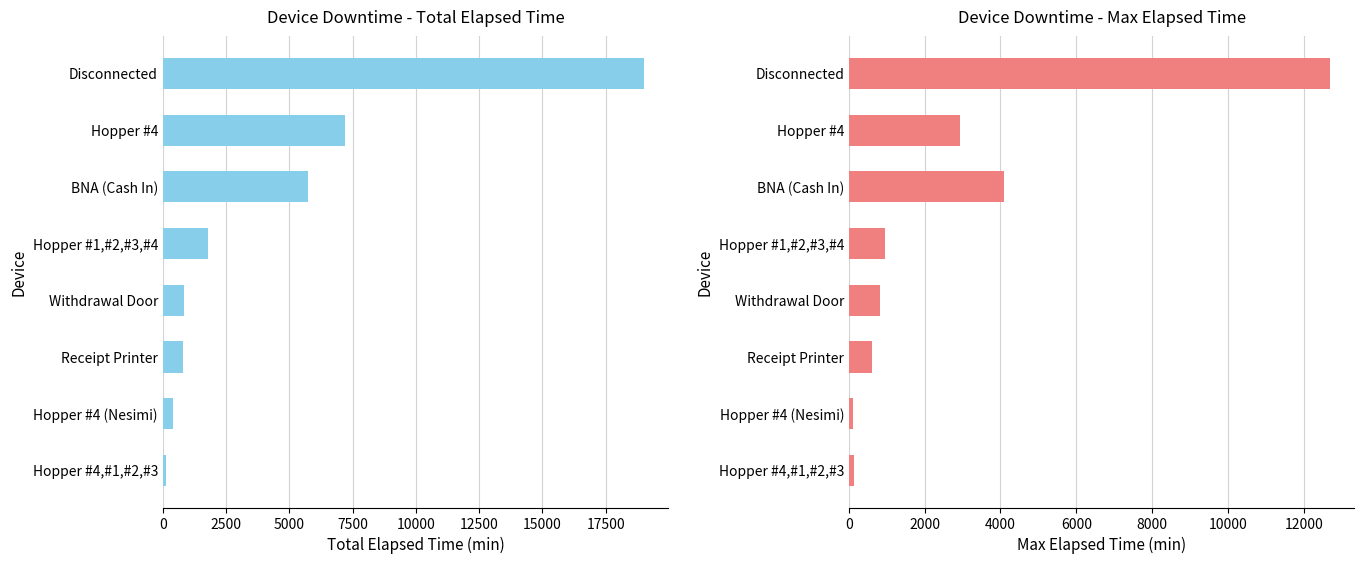

What is the average value of the Total Elapsed Time series?

4485